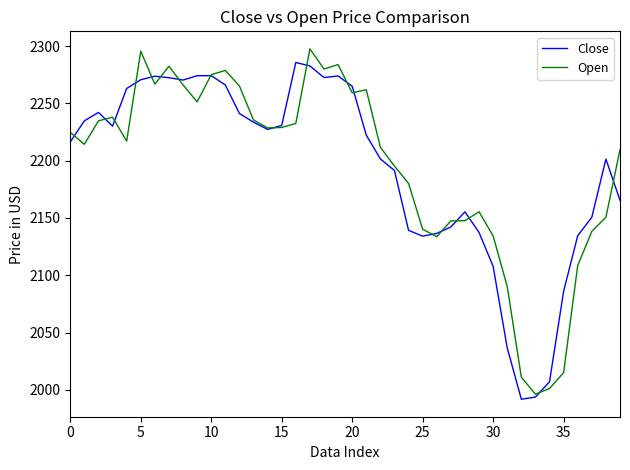

True or false: Open has more than 1 interior local peaks.

True